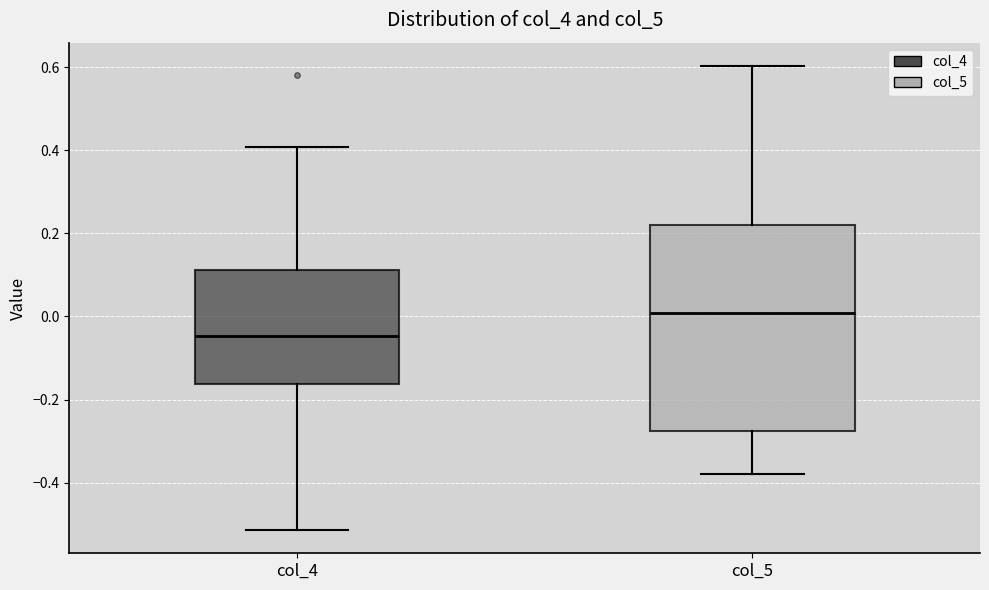

Where does the lower whisker of the box for col_5 end on the y-axis? The values are not printed on the chart, so give them approximately, as read against the axis.

-0.38